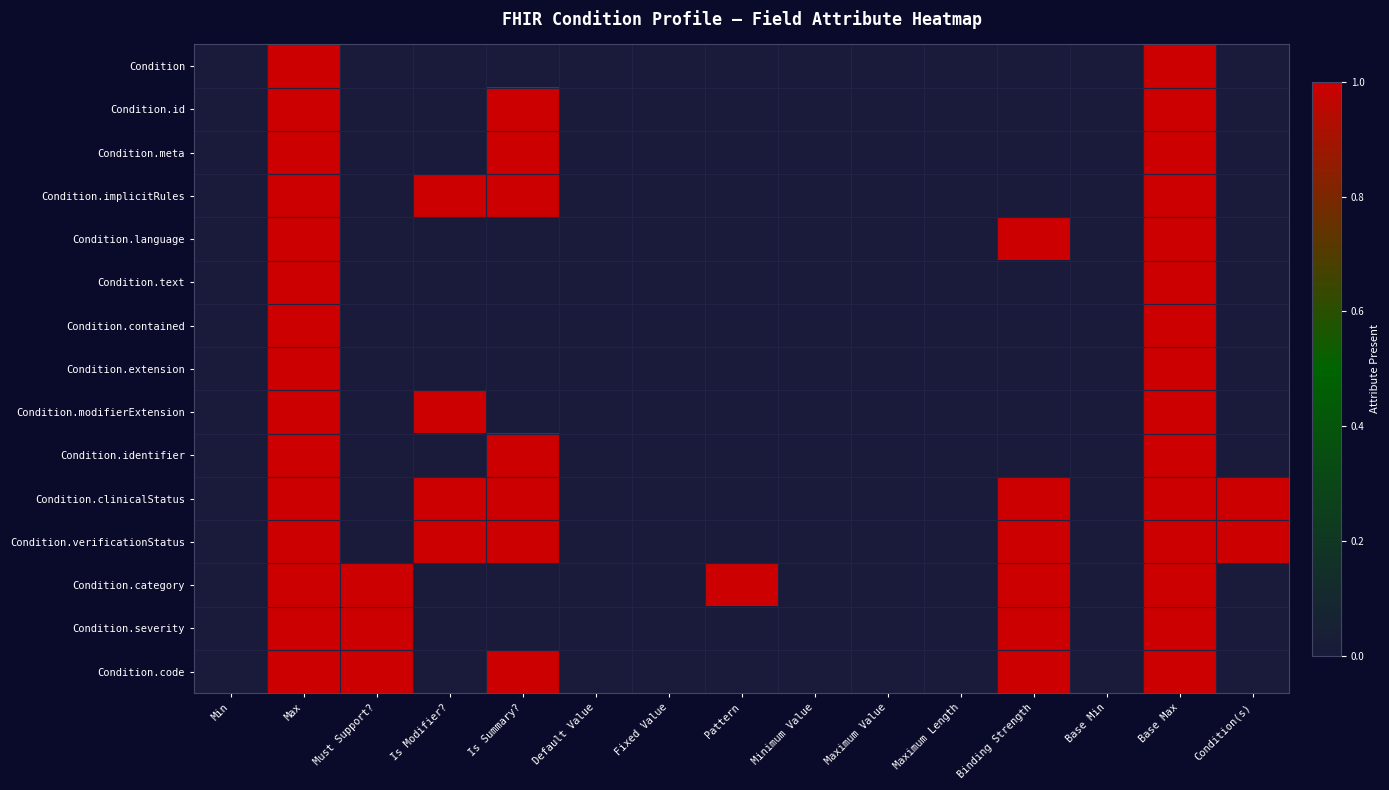

At which category does the chart reach its minimum across all series?

Min